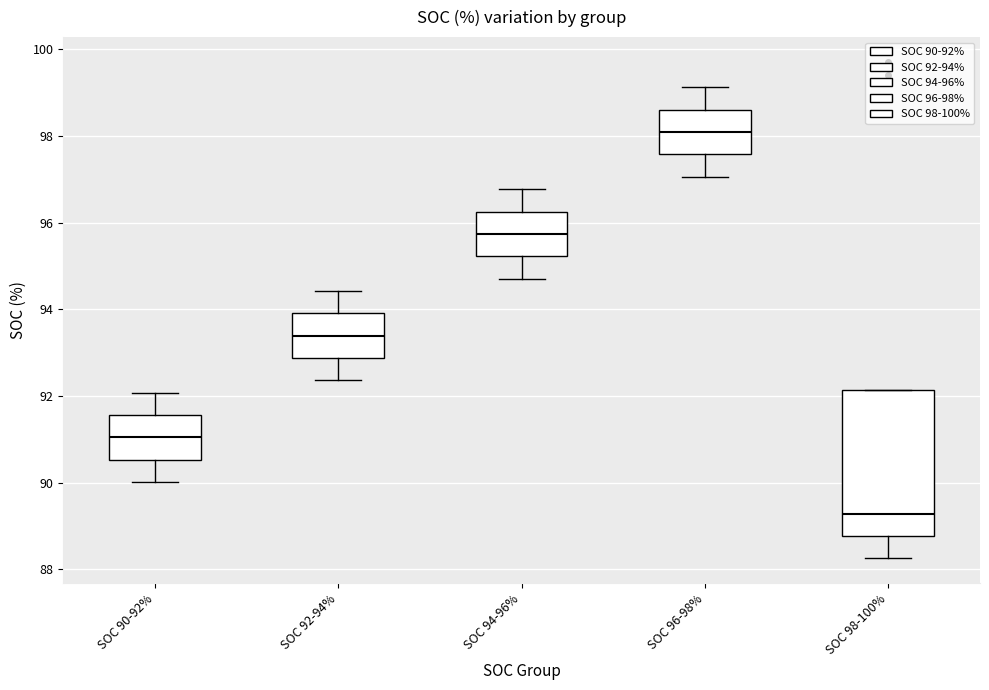

Reading left to right, transcribe this box plot: for each box, give where its median line is, the range the box spans, and where its two whiskers end, as read against the y-axis. The values are not printed on the chart, so give them approximately, as read against the axis.

SOC 90-92%: median 91.0, box 90.6 to 91.6, whiskers 90.0 to 92.0
SOC 92-94%: median 93.4, box 92.8 to 94.0, whiskers 92.4 to 94.4
SOC 94-96%: median 95.8, box 95.2 to 96.2, whiskers 94.8 to 96.8
SOC 96-98%: median 98.0, box 97.6 to 98.6, whiskers 97.0 to 99.2
SOC 98-100%: median 89.2, box 88.8 to 92.2, whiskers 88.2 to 92.2